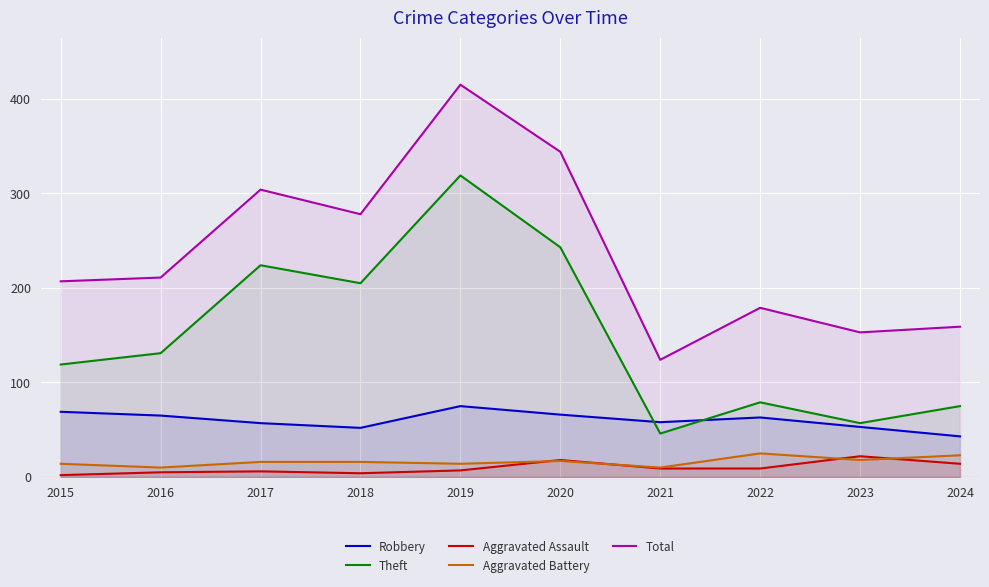

Rank the series at 2022 from lowest to highest value.

Aggravated Assault, Aggravated Battery, Robbery, Theft, Total